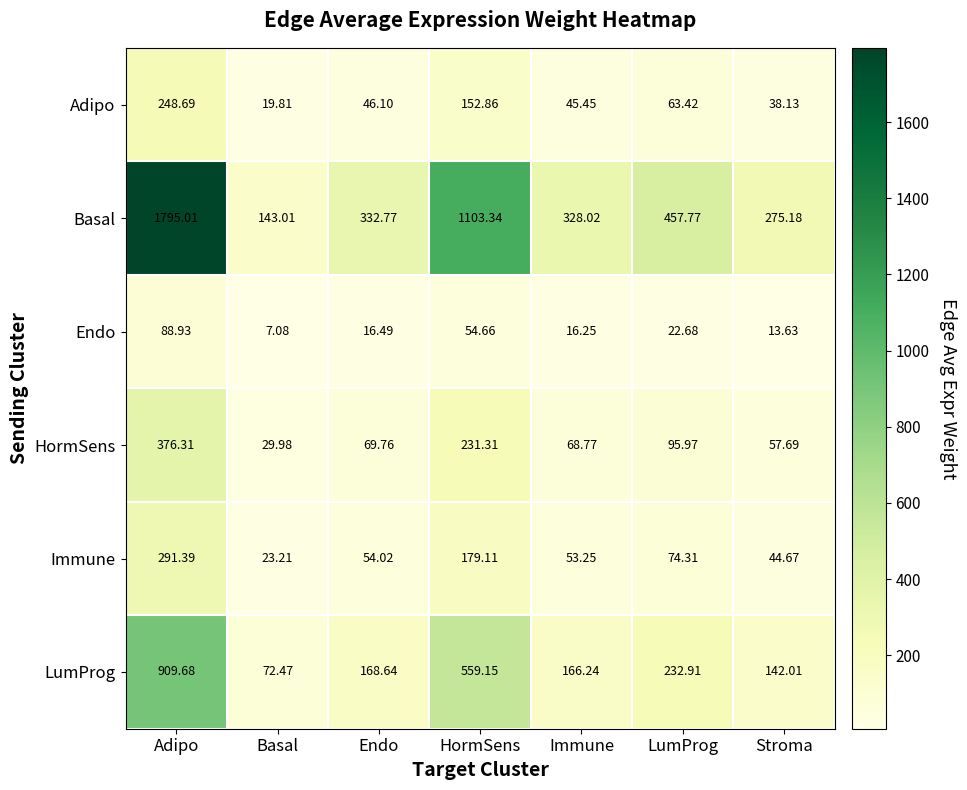

Which series has the widest spread of values?

Basal